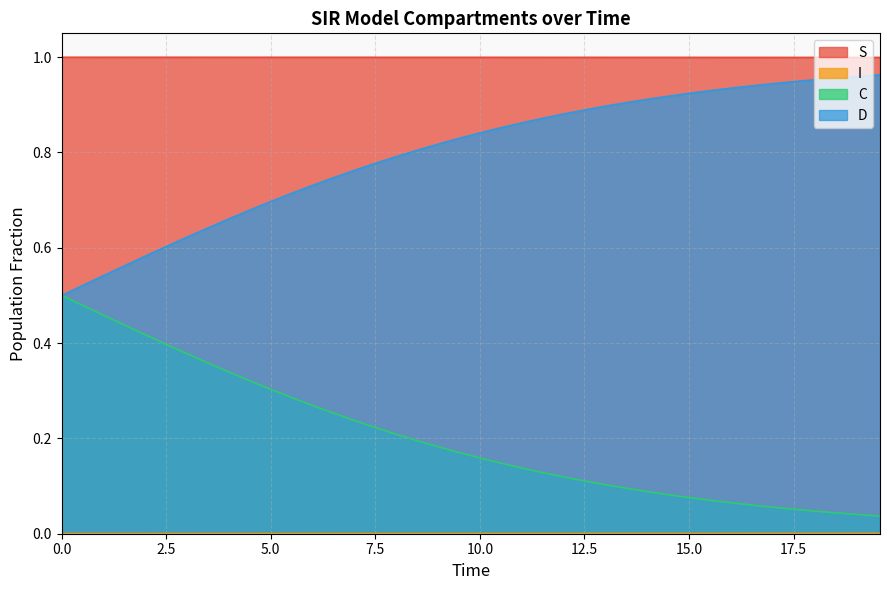

How many series are shown in this chart?

4